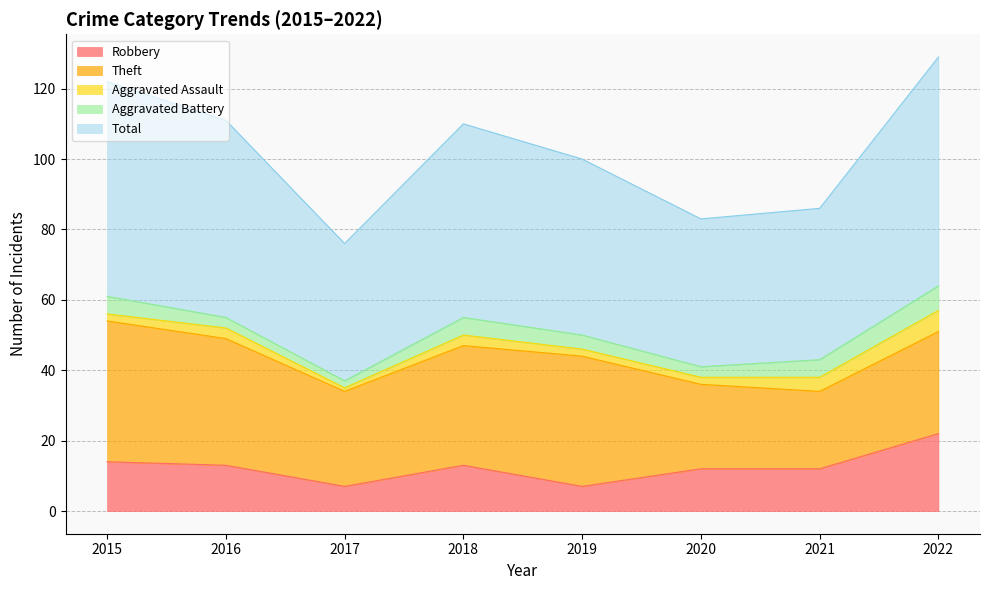

Is the value of Robbery at 2017 greater than the value of Theft at 2016?

No